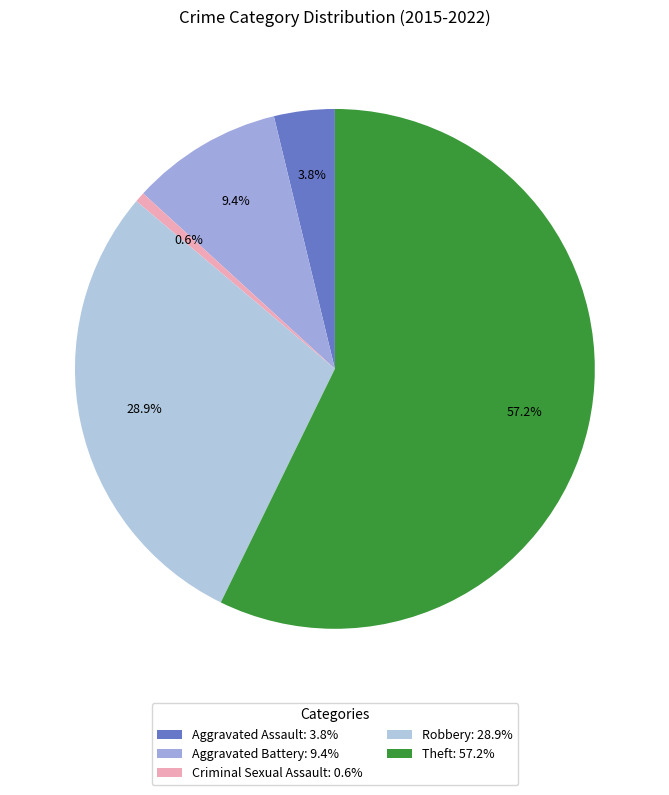

Count the number of slices in the pie.

5